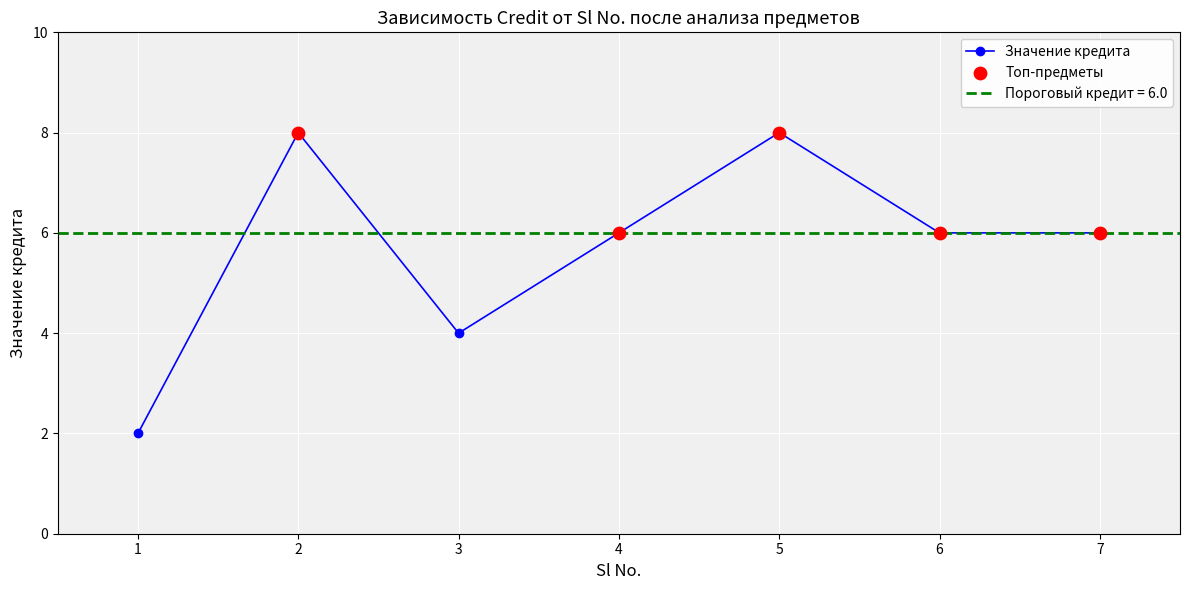

What is the change in value from 1 to 7?

+4